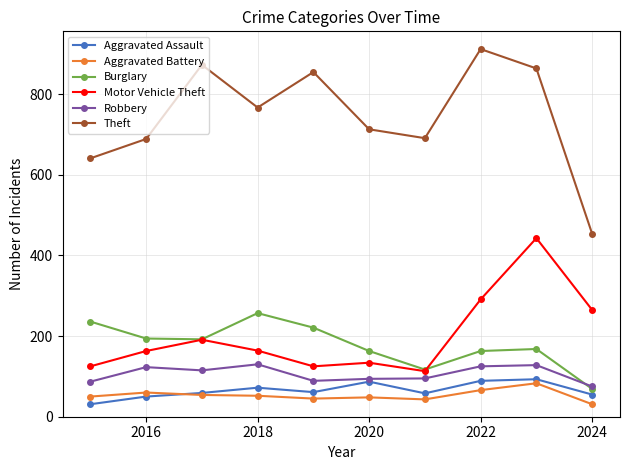

True or false: Motor Vehicle Theft and Aggravated Battery cross at least once.

False